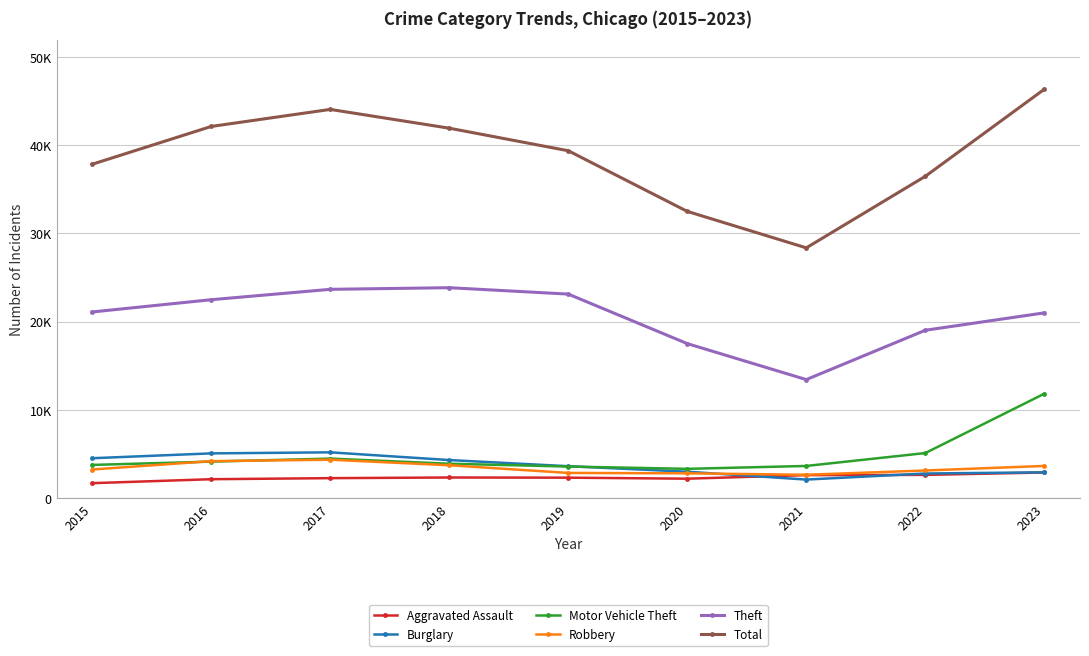

At which label is Motor Vehicle Theft closest to 7564?

2022